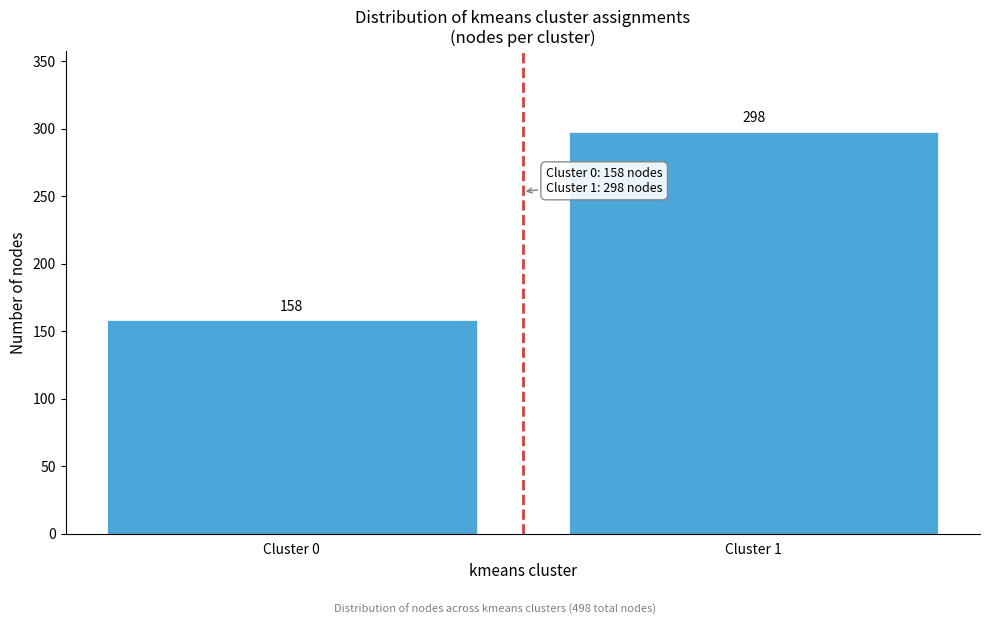

Reading left to right, transcribe all the data shown in this chart.

158	298